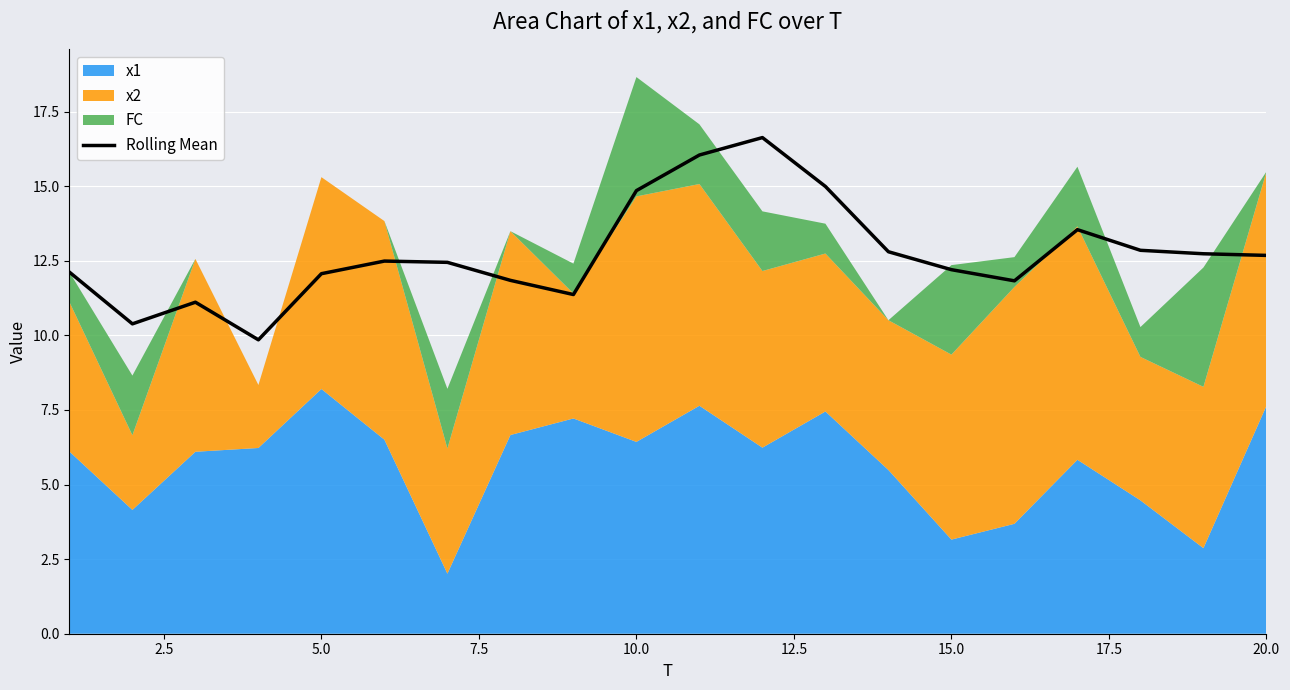

True or false: Rolling Mean has a value of 14.9 at 10.0.

True